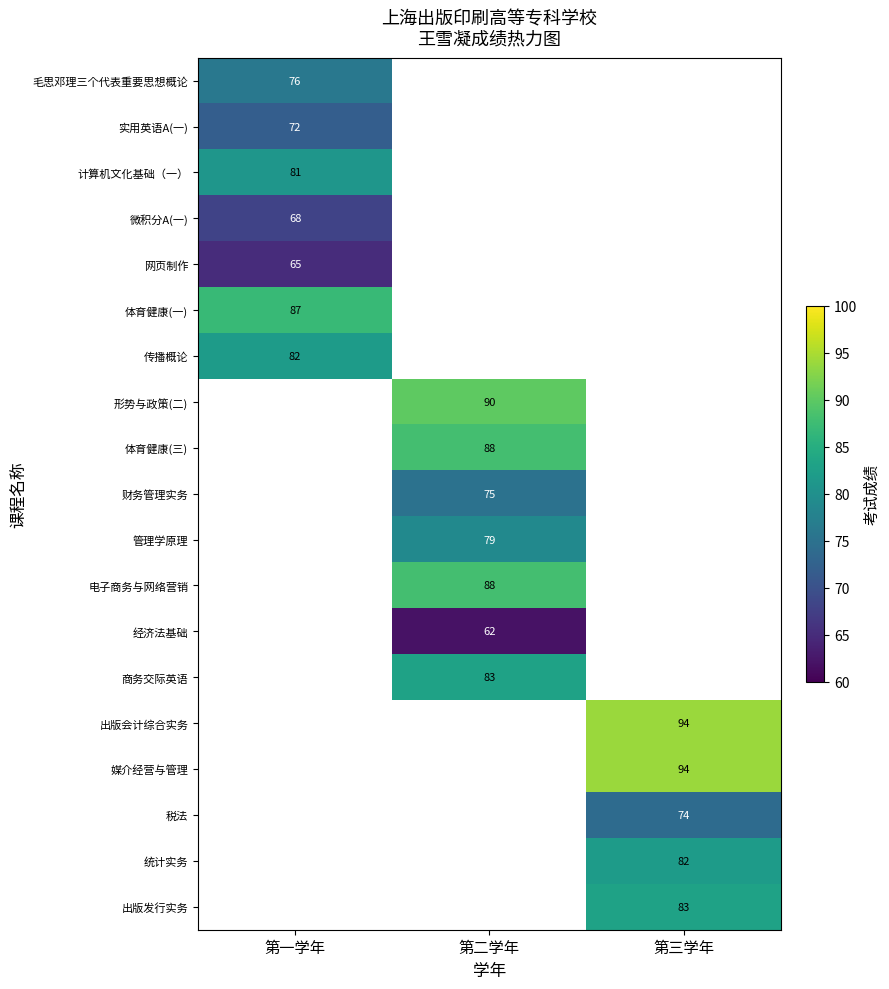

The value of 财务管理实务 at 第二学年 is 75. True or false?

True